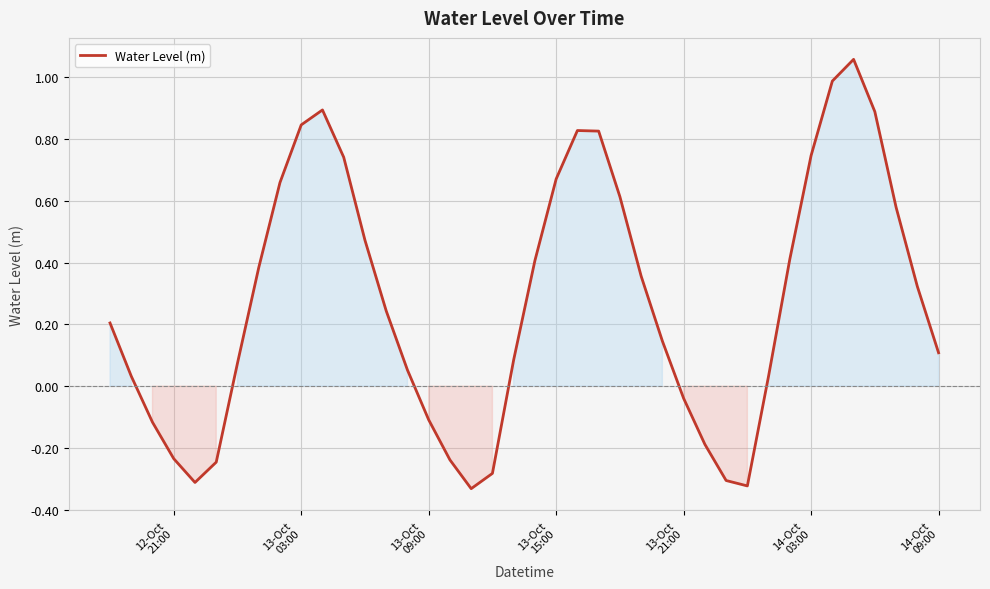

Does the chart display data point markers on the line(s)?

No